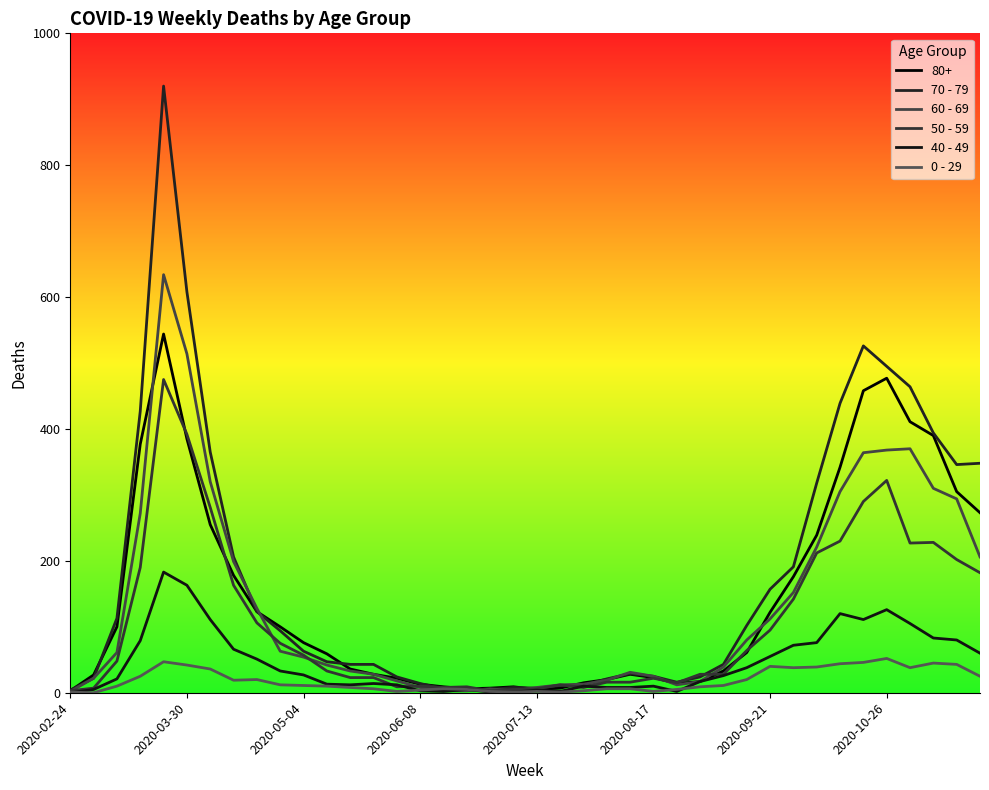

How many interior local peaks does the 50 - 59 series have?

7